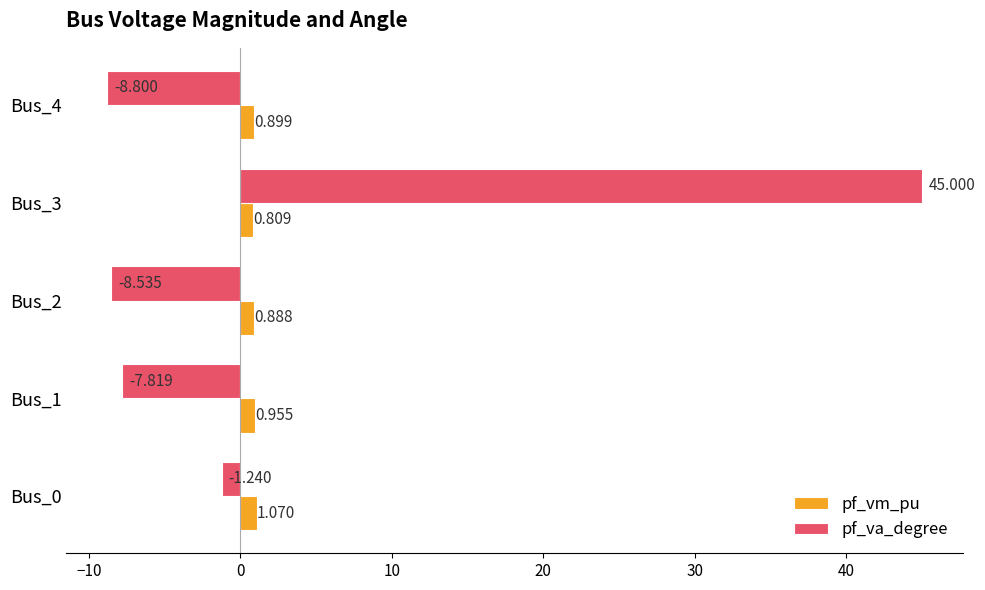

Is the value of pf_vm_pu at Bus_3 greater than the value of pf_va_degree at Bus_0?

Yes